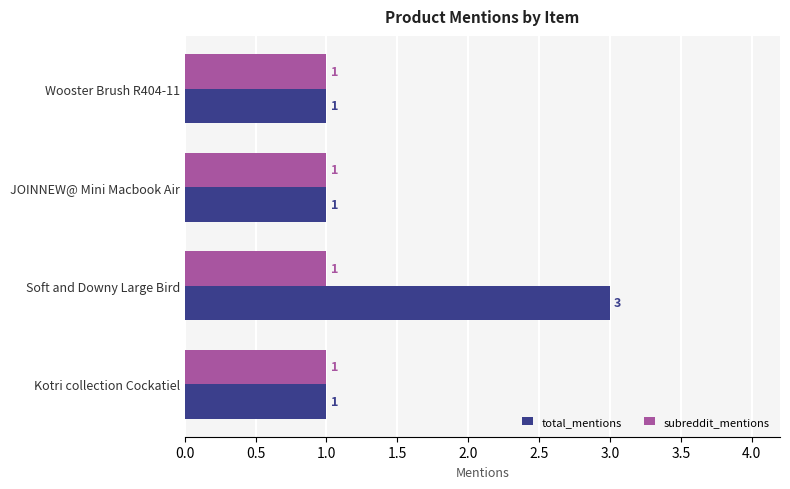

What is the highest value of the total_mentions series?

3